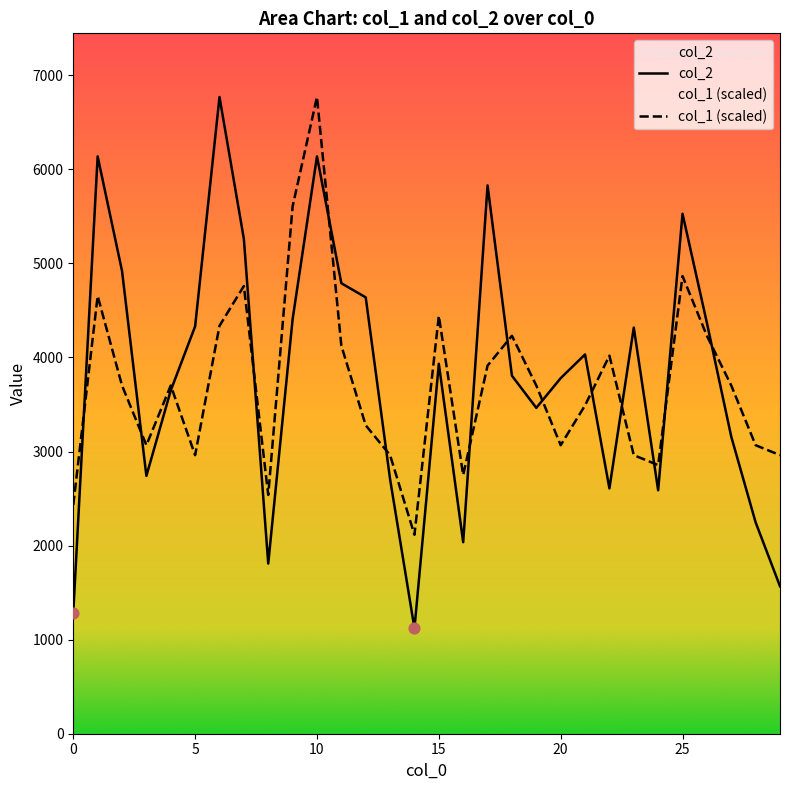

Is the value of col_1 at 1 greater than the value of col_2 at 12?

Yes